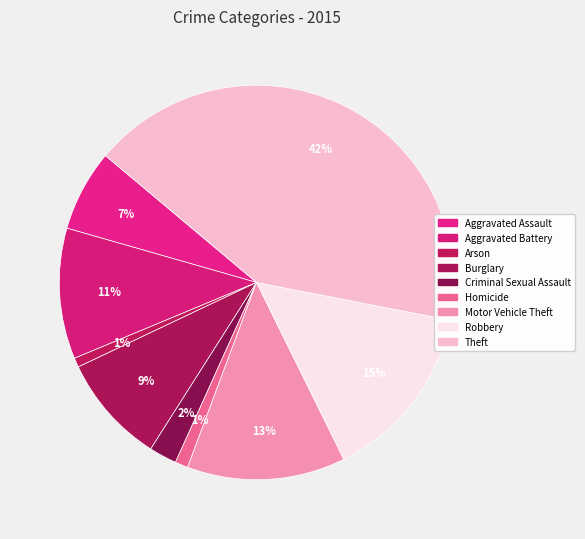

What percentage is the Arson slice, to the nearest percent?

1%